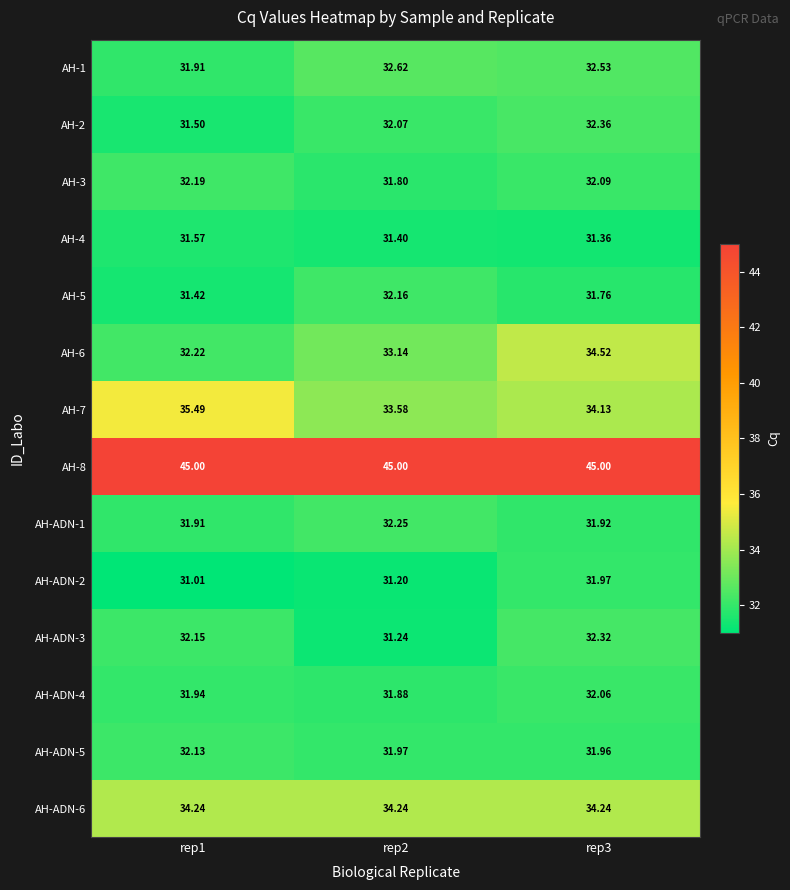

At which category is the sum across all series the highest?

rep3